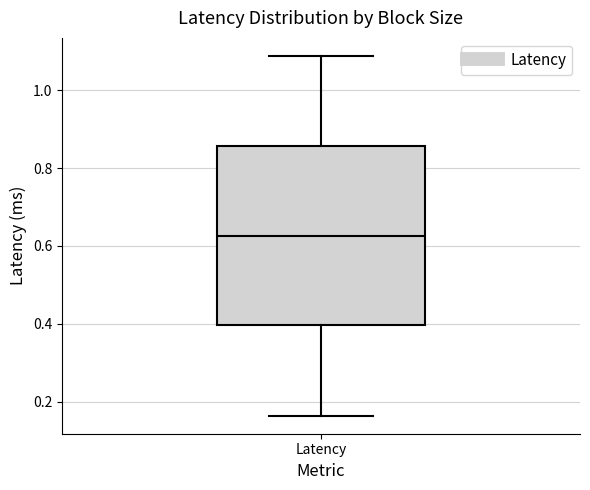

Transcribe this box plot: give where the median line is, the range the box spans, and where the two whiskers end, as read against the y-axis. The values are not printed on the chart, so give them approximately, as read against the axis.

median 0.62, box 0.40 to 0.86, whiskers 0.16 to 1.08